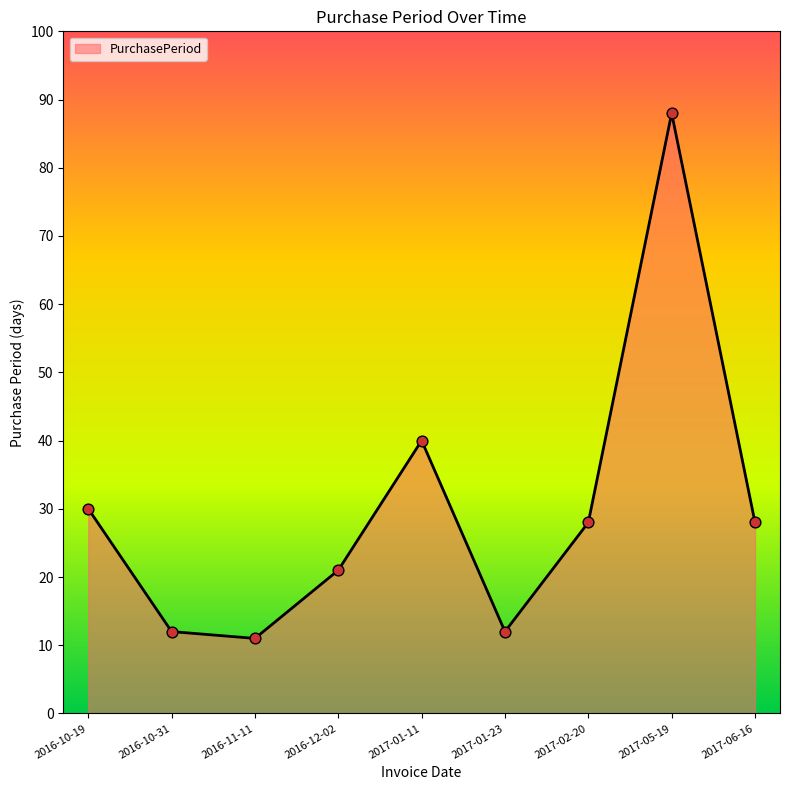

What is the ratio of the value at 2016-10-31 to the value at 2016-10-19?

0.4